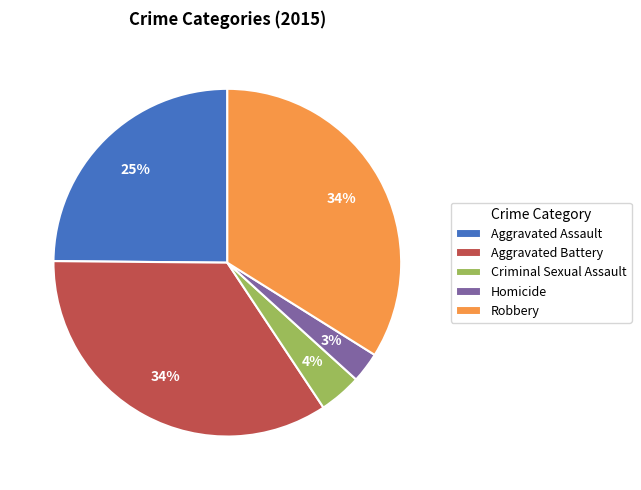

True or false: Aggravated Battery accounts for 43% of the total.

False